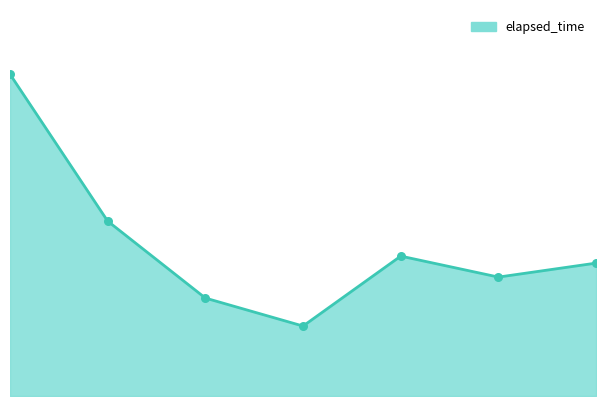

Does the chart have visible grid lines?

No